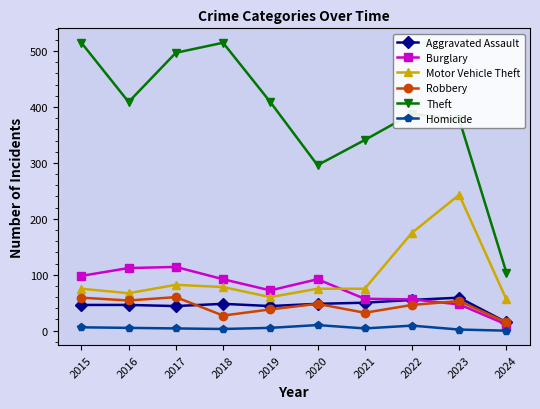

True or false: Robbery and Motor Vehicle Theft cross at least once.

False